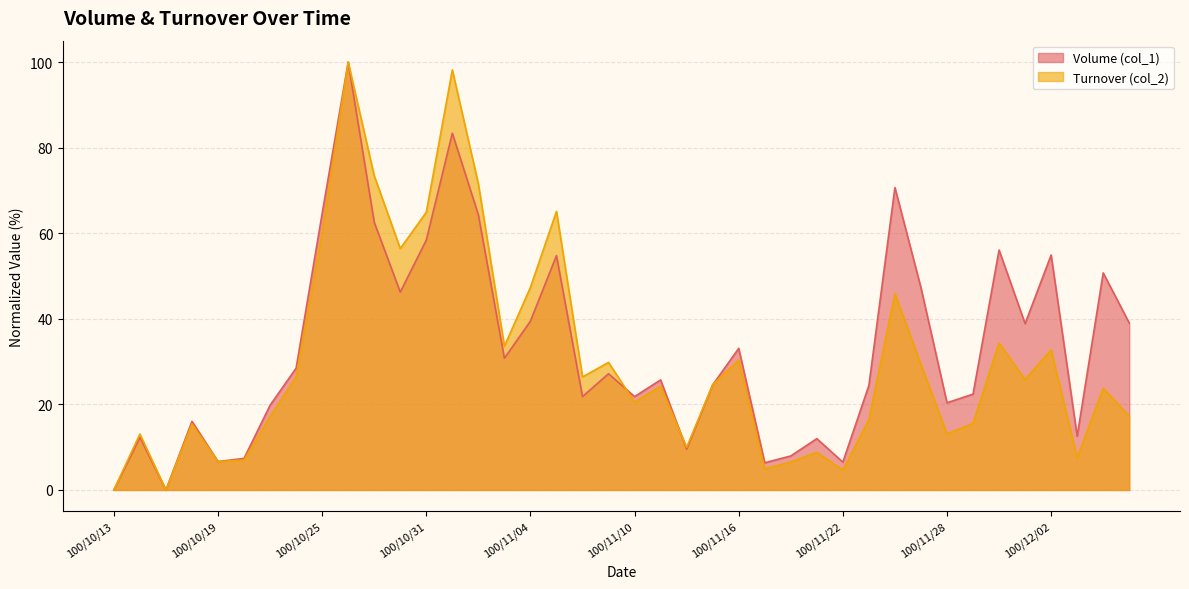

Reading left to right, what are all the values shown in this chart?

Volume (col_1): 100/10/13=0.0	100/10/14=12.3	100/10/17=0.0	100/10/18=16.0	100/10/19=6.6	100/10/20=7.4	100/10/21=19.8	100/10/24=28.5	100/10/25=64.6	100/10/26=100.0	100/10/27=62.6	100/10/28=46.2	100/10/31=58.4	100/11/01=83.4	100/11/02=64.3	100/11/03=30.8	100/11/04=39.5	100/11/07=54.8	100/11/08=21.8	100/11/09=27.2	100/11/10=21.8	100/11/11=25.7	100/11/14=9.5	100/11/15=24.6	100/11/16=33.1	100/11/17=6.4	100/11/18=7.9	100/11/21=12.0	100/11/22=6.5	100/11/23=24.4	100/11/24=70.7	100/11/25=47.3	100/11/28=20.4	100/11/29=22.4	100/11/30=56.1	100/12/01=38.9	100/12/02=54.9	100/12/05=12.6	100/12/06=50.7	100/12/07=39.0
Turnover (col_2): 100/10/13=0.0	100/10/14=13.1	100/10/17=0.0	100/10/18=15.4	100/10/19=6.6	100/10/20=7.0	100/10/21=17.2	100/10/24=26.5	100/10/25=60.2	100/10/26=100.0	100/10/27=73.4	100/10/28=56.4	100/10/31=64.9	100/11/01=98.2	100/11/02=71.5	100/11/03=33.6	100/11/04=47.3	100/11/07=65.1	100/11/08=26.4	100/11/09=29.8	100/11/10=20.5	100/11/11=24.3	100/11/14=10.0	100/11/15=24.6	100/11/16=30.4	100/11/17=5.0	100/11/18=6.5	100/11/21=8.8	100/11/22=4.6	100/11/23=16.4	100/11/24=45.9	100/11/25=29.3	100/11/28=13.1	100/11/29=15.6	100/11/30=34.3	100/12/01=25.8	100/12/02=32.7	100/12/05=7.5	100/12/06=23.8	100/12/07=17.3